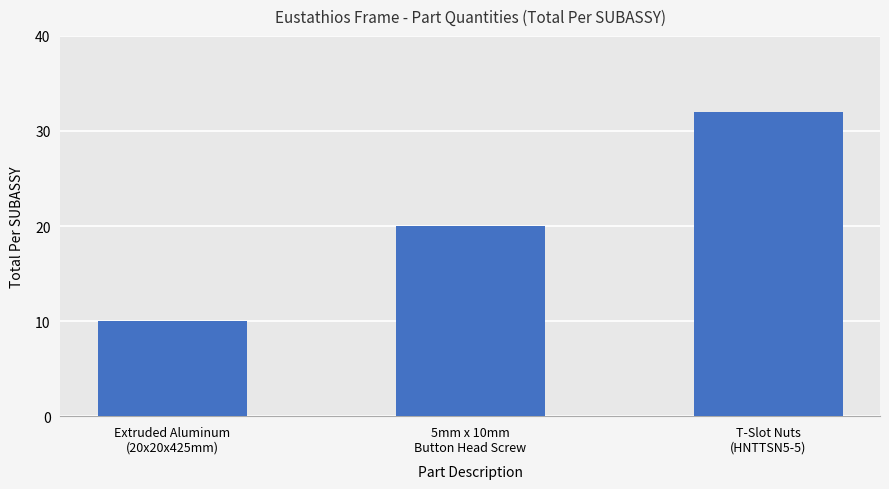

How many data points are less than 20?

1